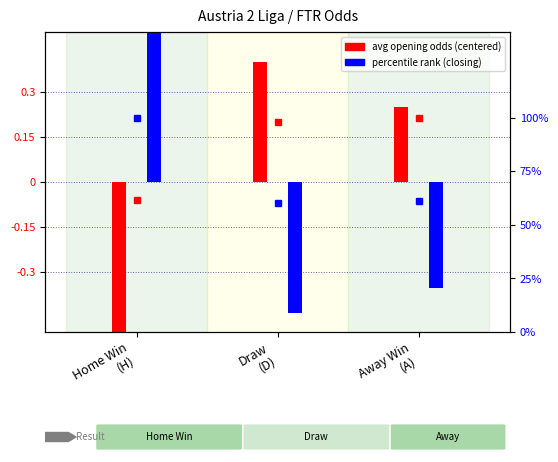

At Draw
(D), list the series in order from largest to smallest.

oddH pct-rank, oddA pct-rank, avg_oddH_op (centered), avg_oddA_op (centered)